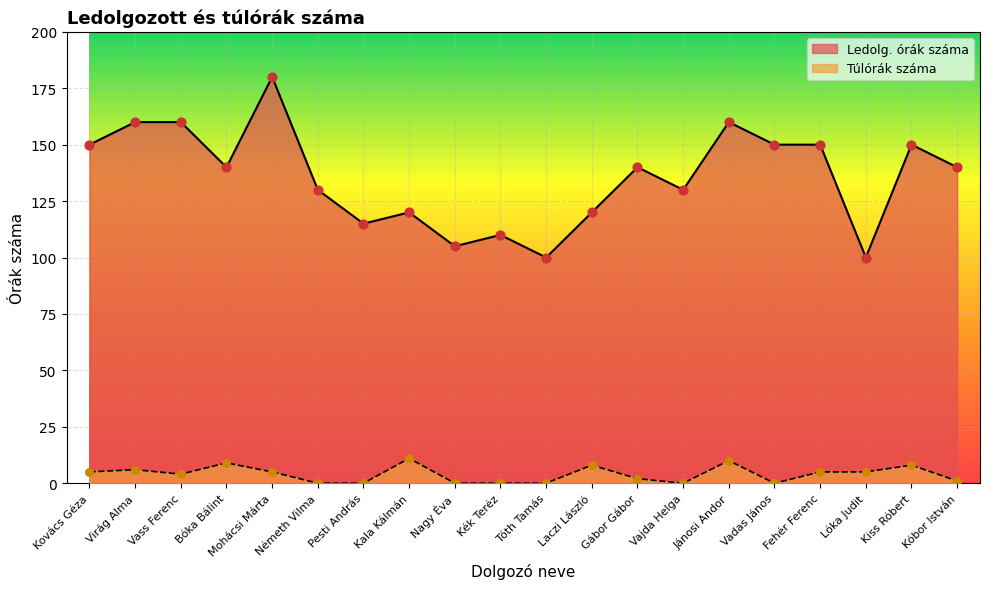

Which series reaches the maximum Y coordinate?

Ledolg. órák száma